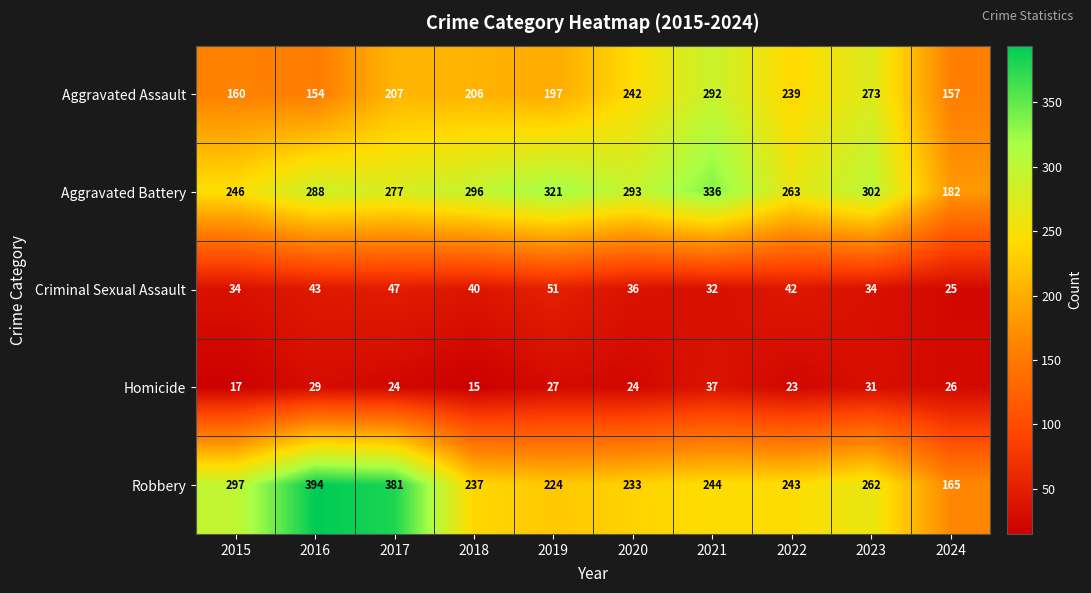

True or false: Criminal Sexual Assault has a value of 25 at 2024.

True